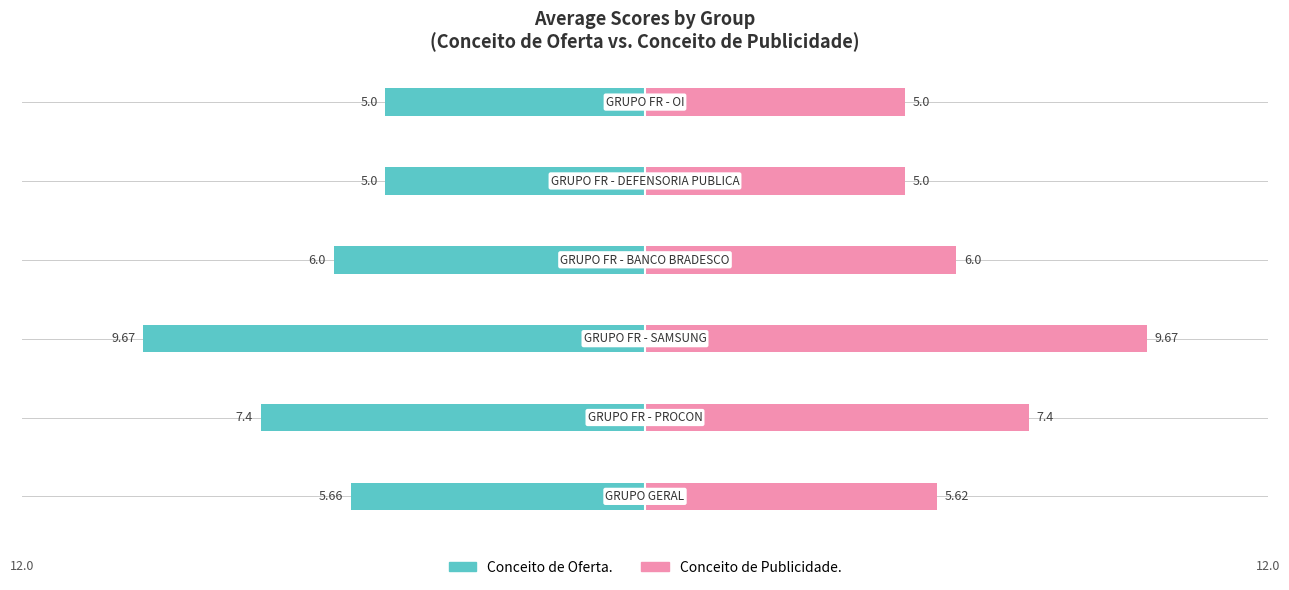

What is the value of the Conceito de Publicidade. bar at the 5th from the left?

5.0